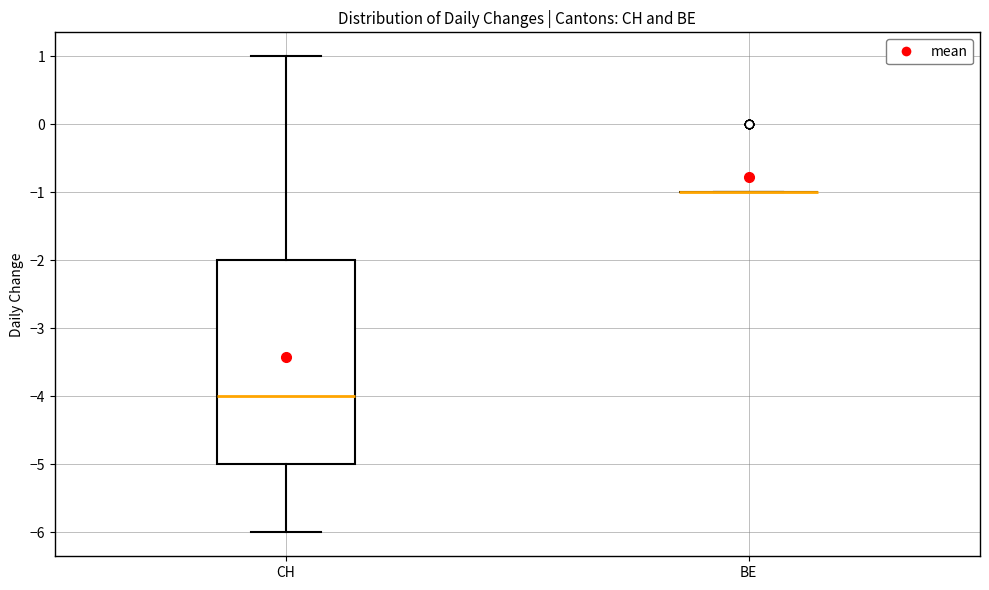

Reading left to right, transcribe this box plot: for each box, give where its median line is, the range the box spans, and where its two whiskers end, as read against the y-axis. The values are not printed on the chart, so give them approximately, as read against the axis.

CH: median -4, box -5 to -2, whiskers -6 to 1
BE: box collapsed to a line at -1, whiskers -1 to -1